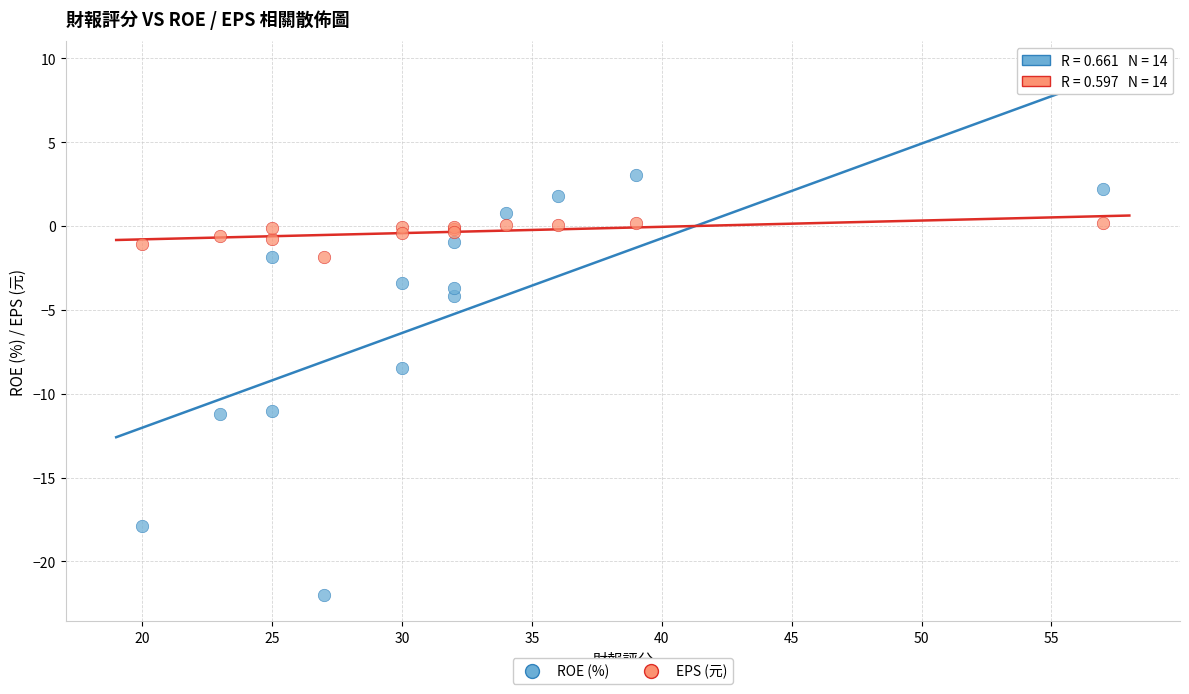

In the ROE (%) series, what Y value is closest to -9?

-8.5